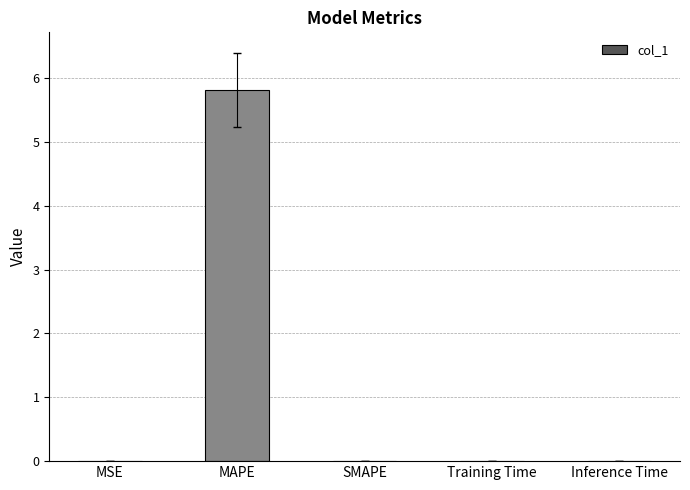

The value at MAPE is 3.9. True or false?

False